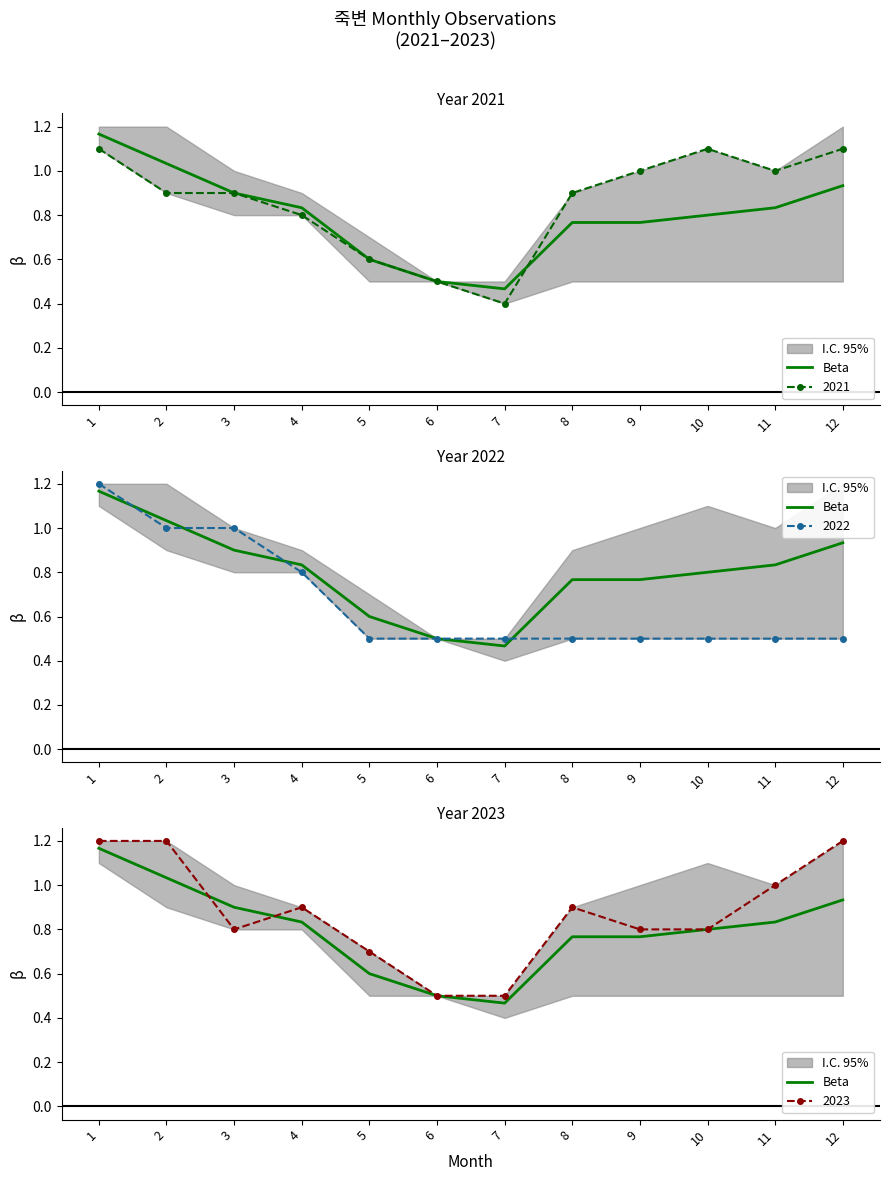

Between 1 and 7, which is larger?

1